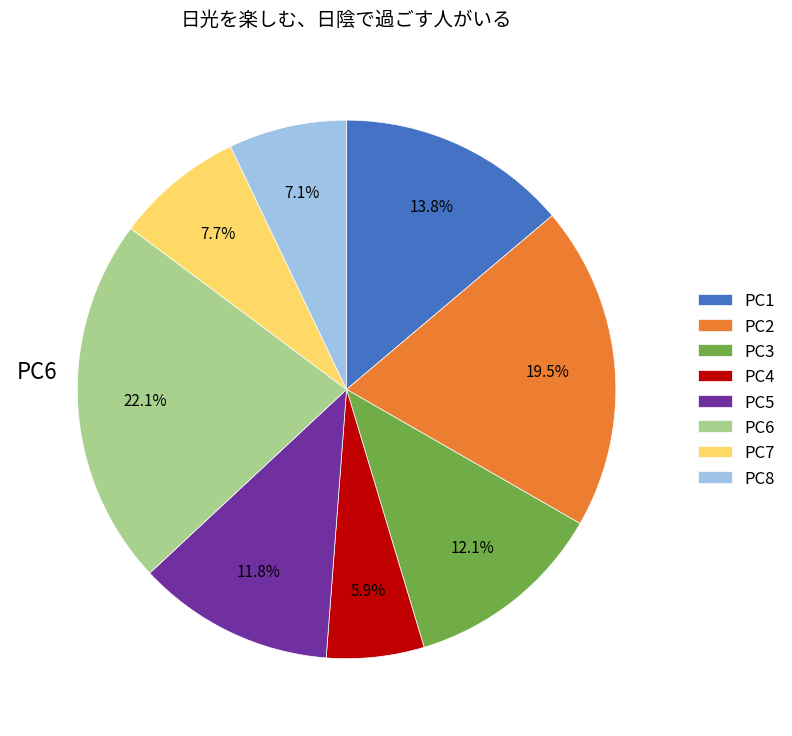

Is PC7 the majority of the pie?

No